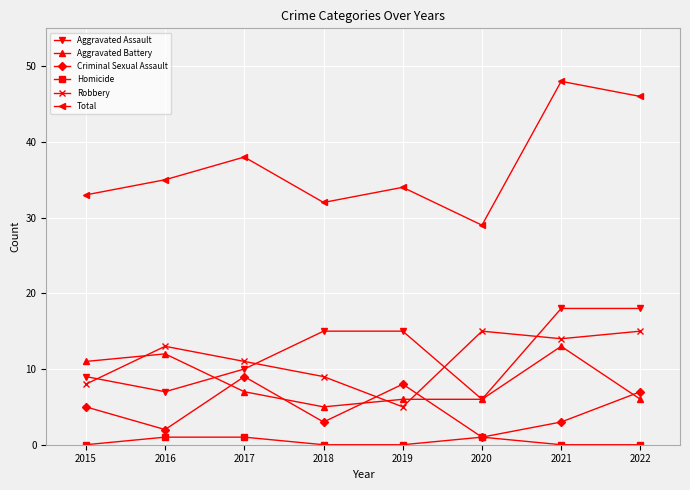

True or false: Aggravated Assault and Criminal Sexual Assault cross at least once.

False